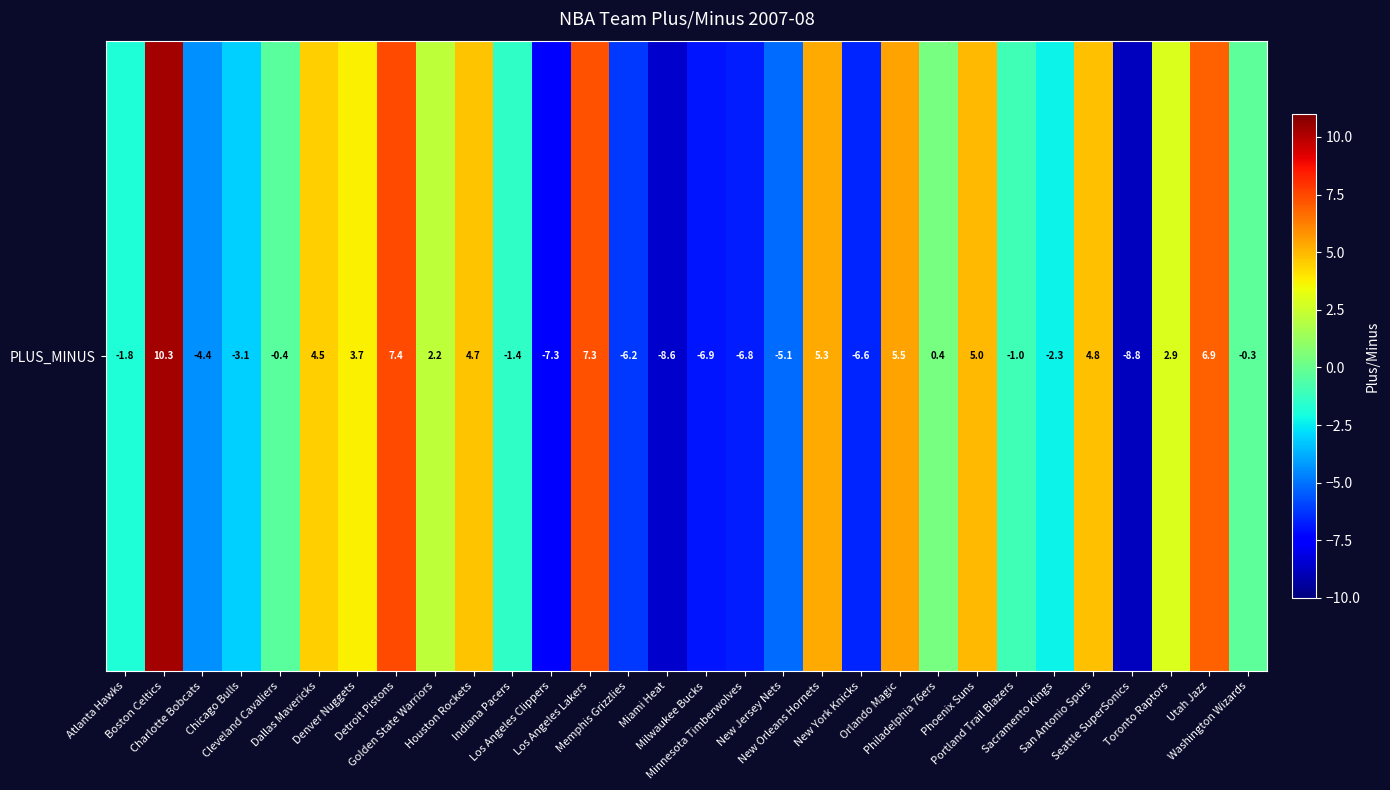

Where does the data first go above 0?

Boston Celtics